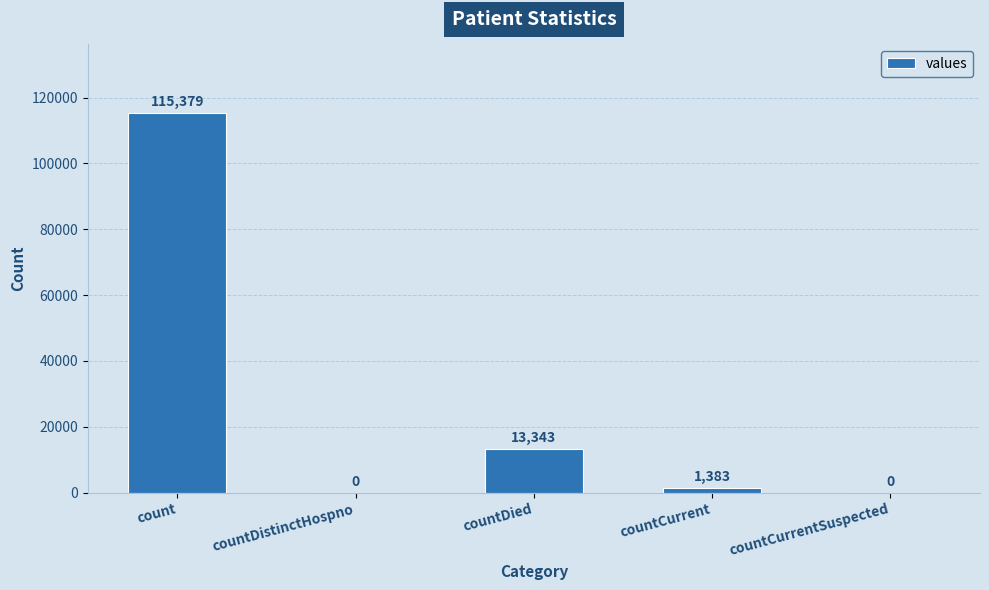

What is the greatest value displayed?

115379